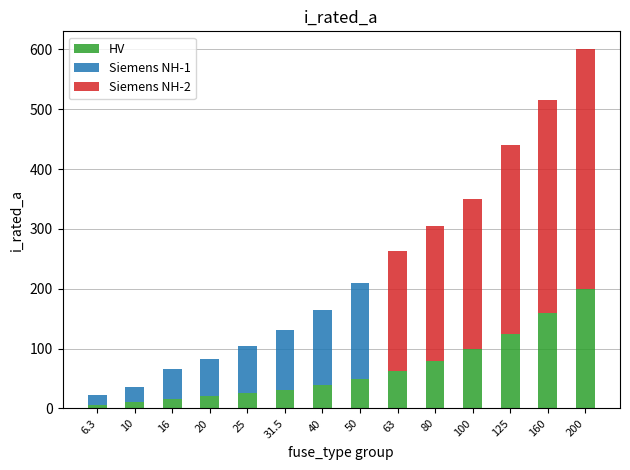

What is the sum of all HV values?

926.8